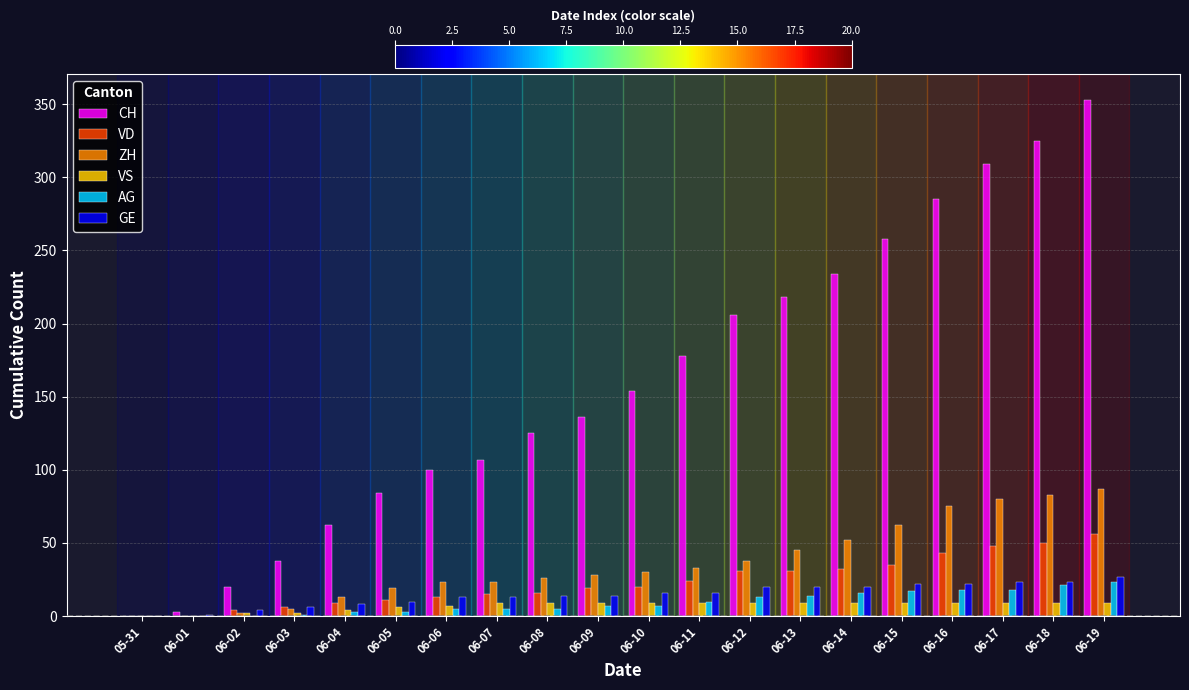

Is the value of ZH at 06-01 greater than the value of GE at 06-06?

No